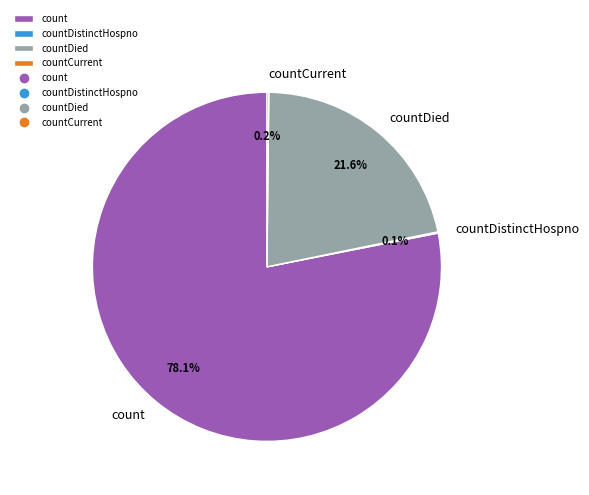

What is the largest slice in the pie chart?

count